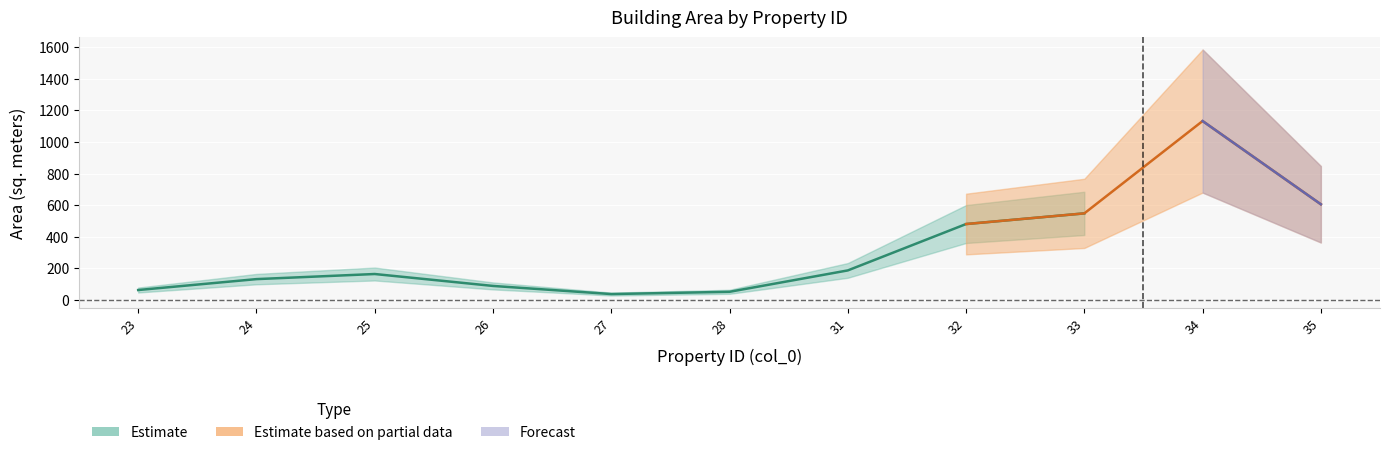

What is the sum of all values?

3485.2